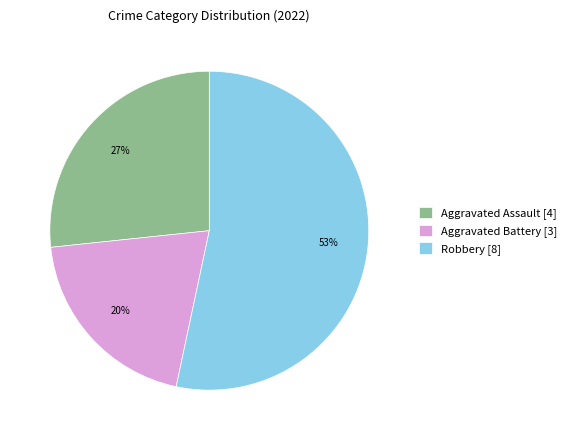

Rank the categories by value from highest to lowest.

Robbery [8], Aggravated Assault [4], Aggravated Battery [3]